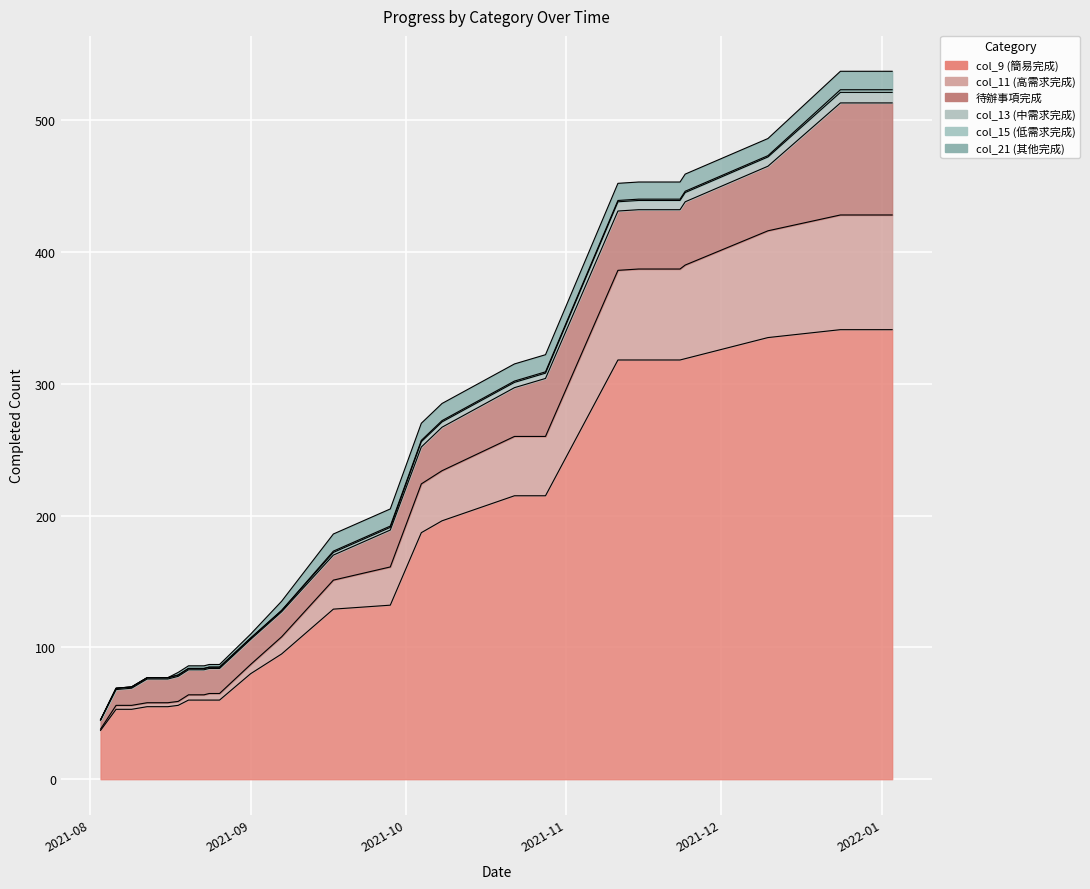

What is the label of the 6th point from the right?

2021-11-15